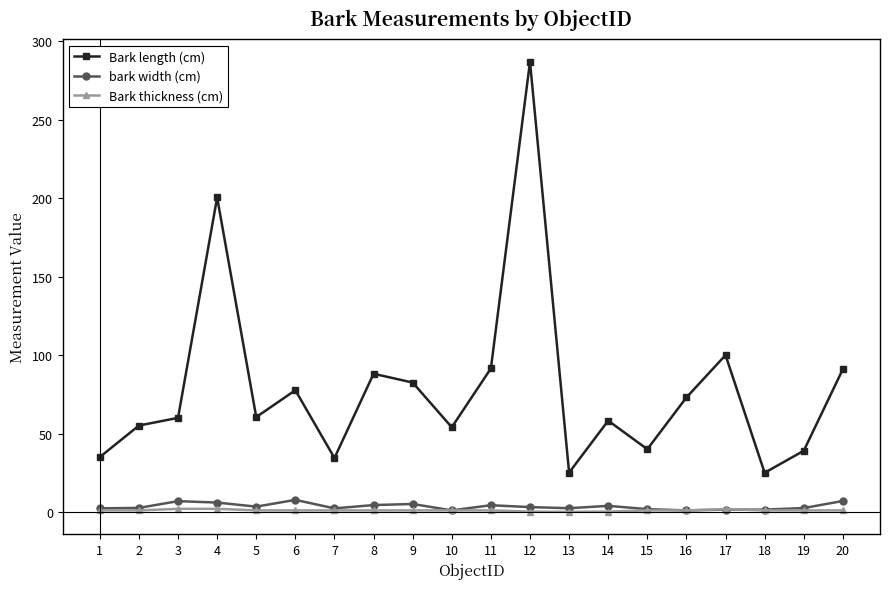

Which label corresponds to the largest value in the chart?

12